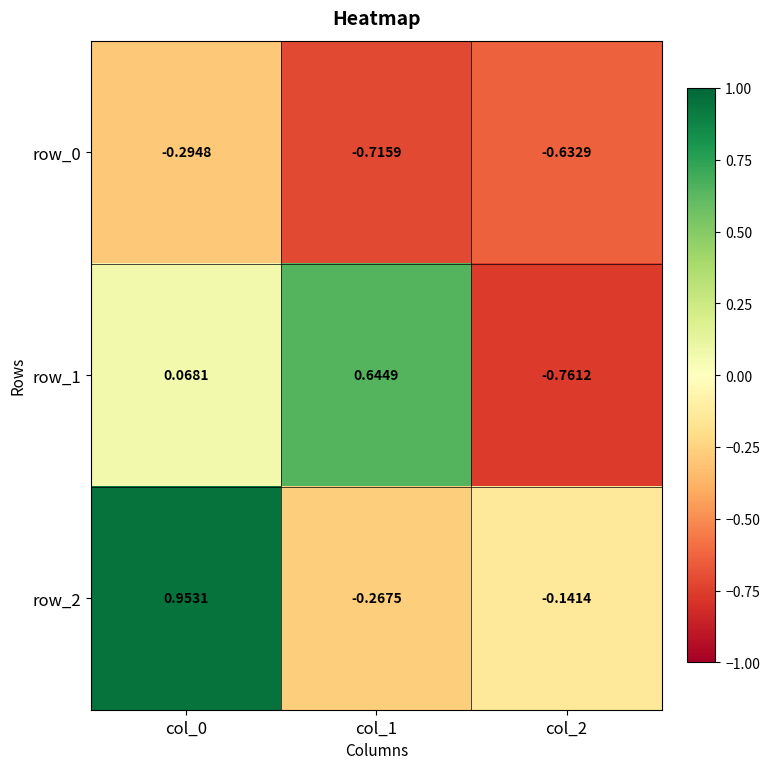

How many data points in row_1 are less than 0?

1